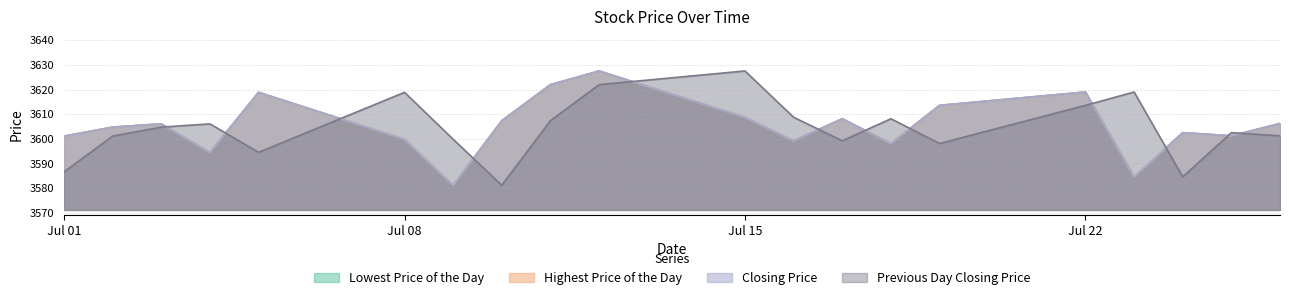

The value of Closing Price at 20190710 is 965.9. True or false?

False